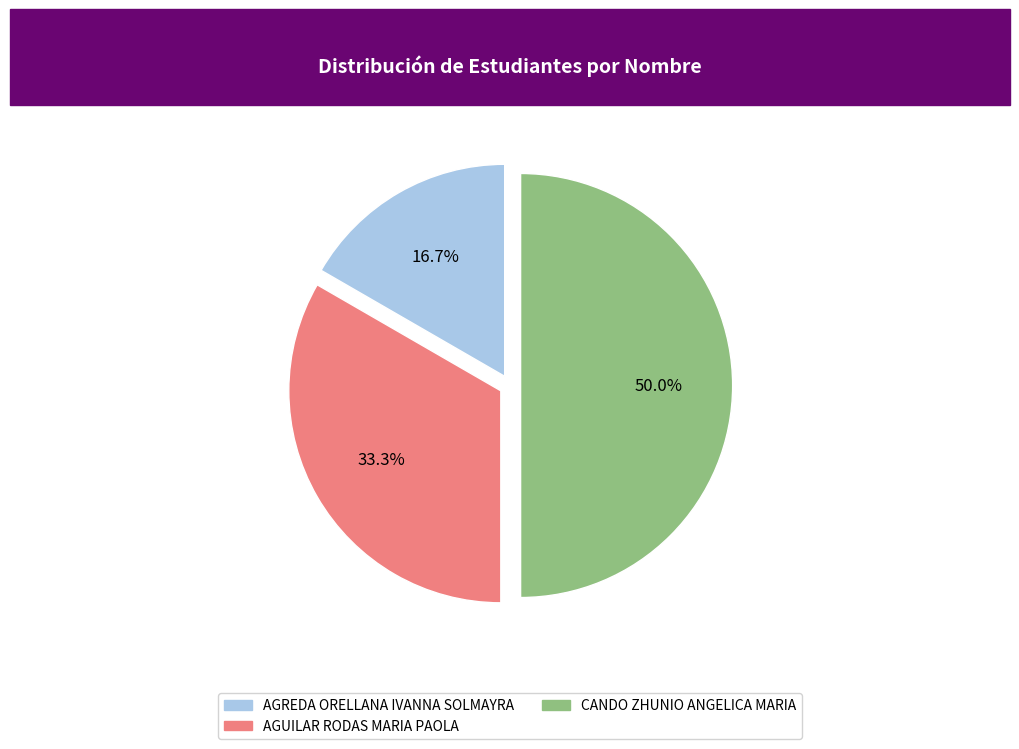

To the nearest percent, what is the average slice percentage?

33%